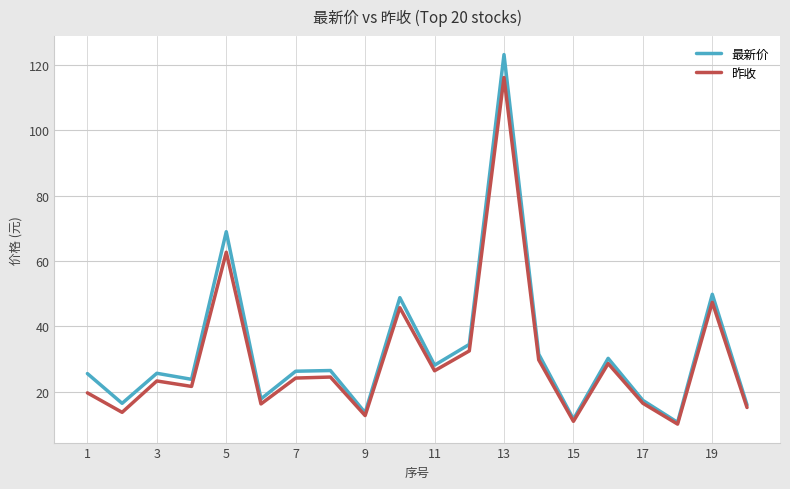

Rank the series by their maximum value, from highest to lowest.

最新价, 昨收